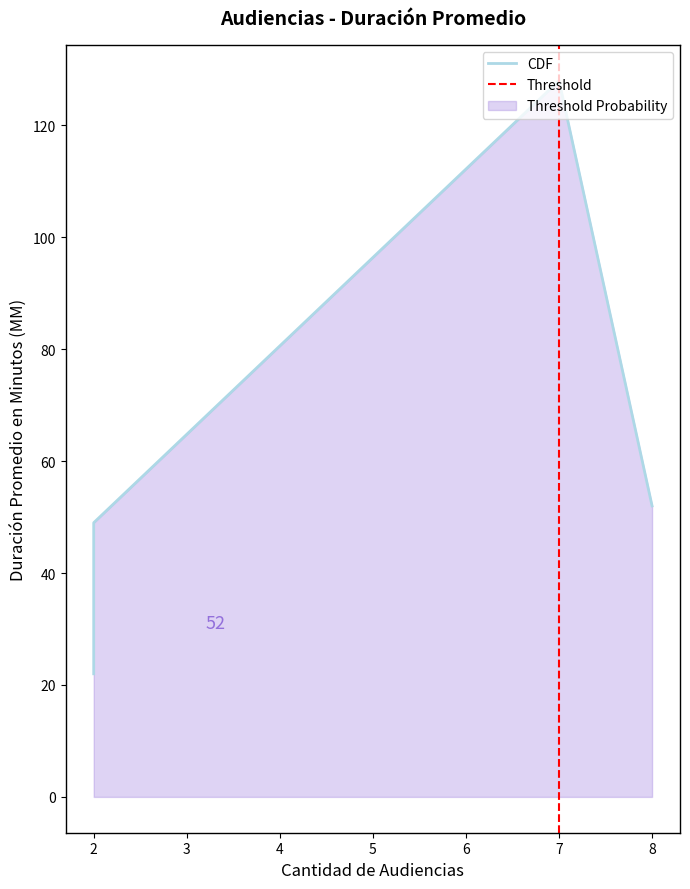

What is the value of the Duración Promedio en Minutos (MM) point at the 3rd from the left?

52